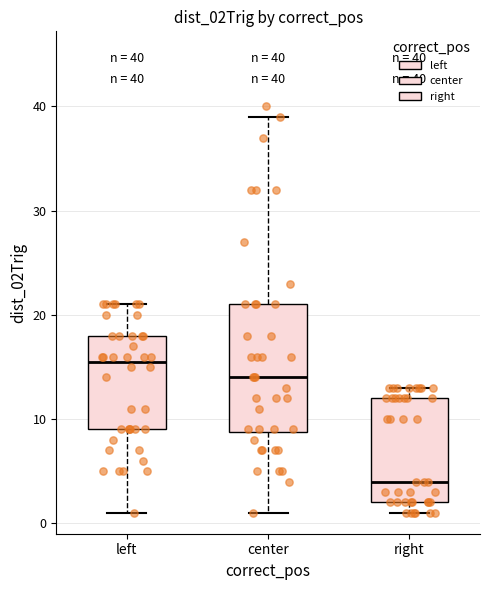

Which box has the lowest median line?

right